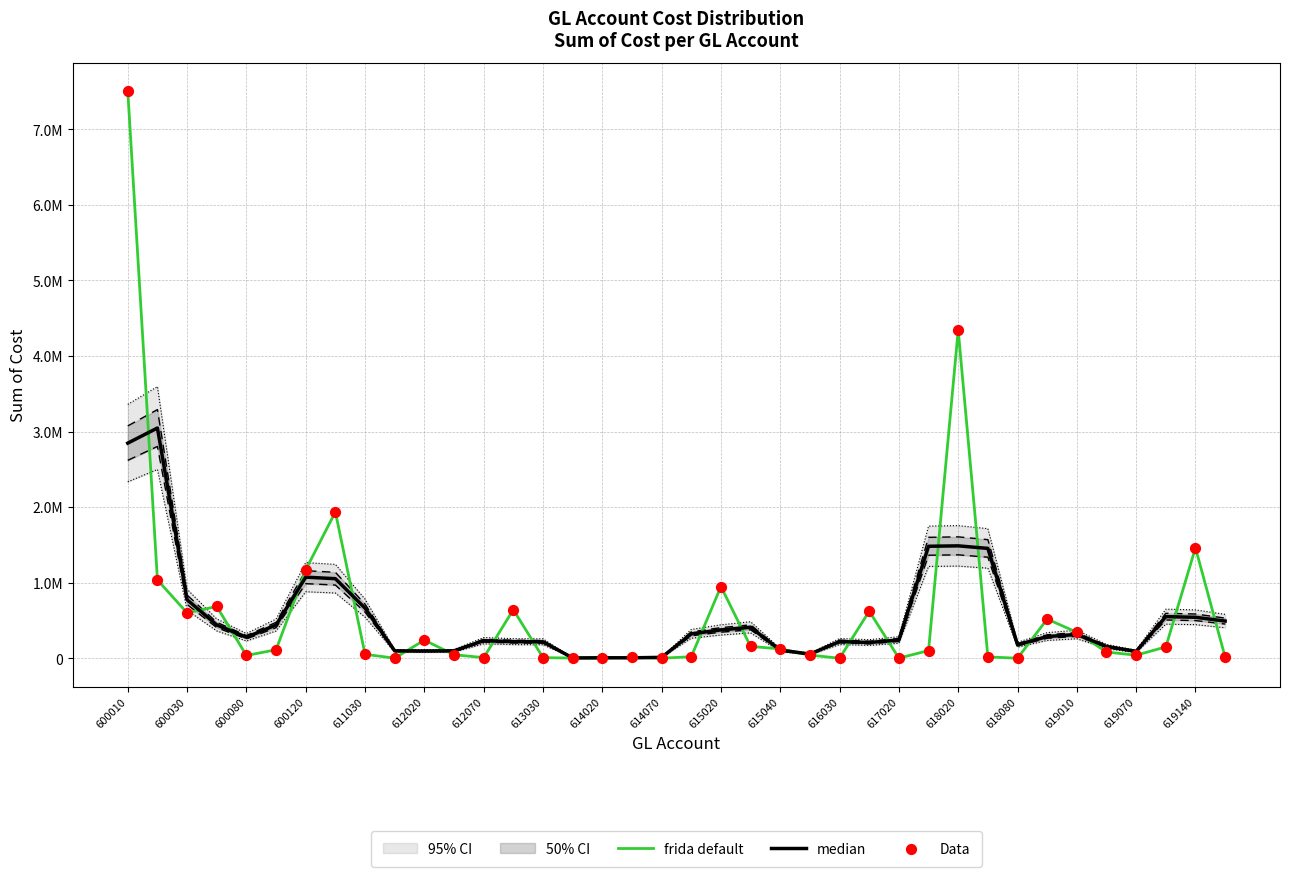

Which series reaches the minimum Y coordinate?

frida default